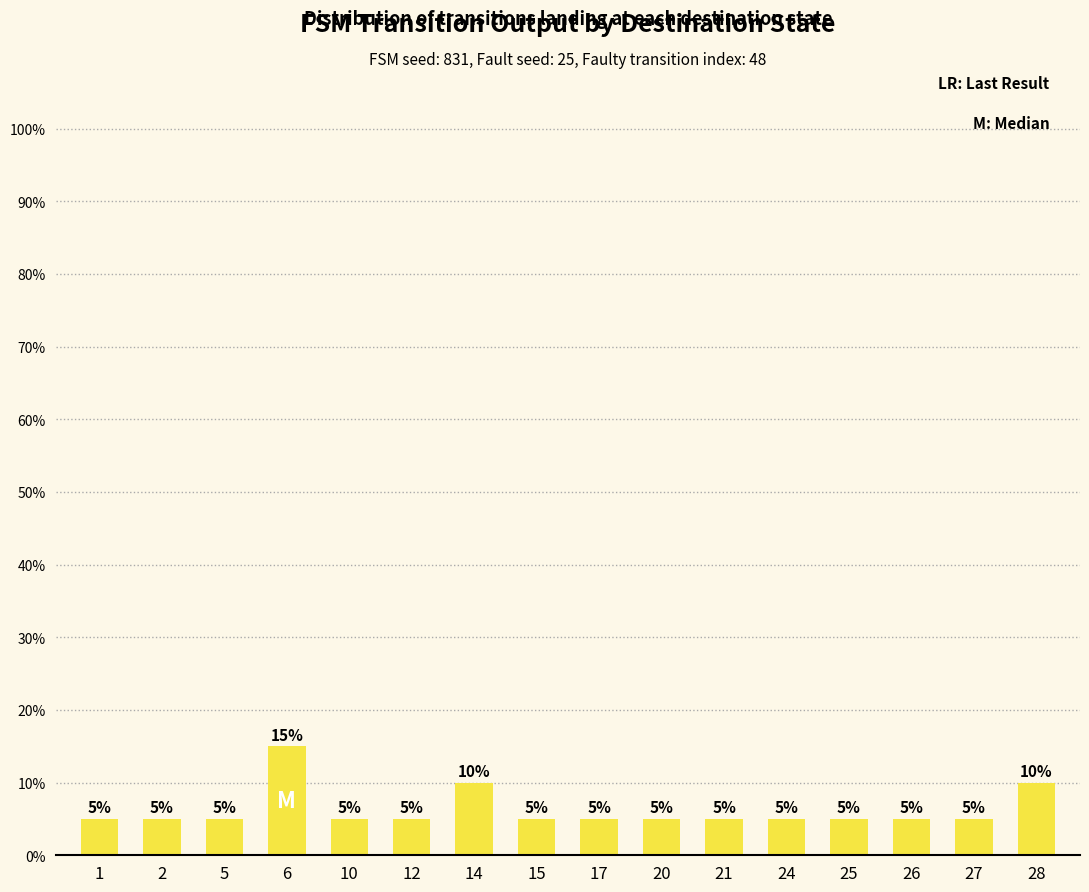

Approximately how many times larger is the value at 15 compared to 27?

1.0